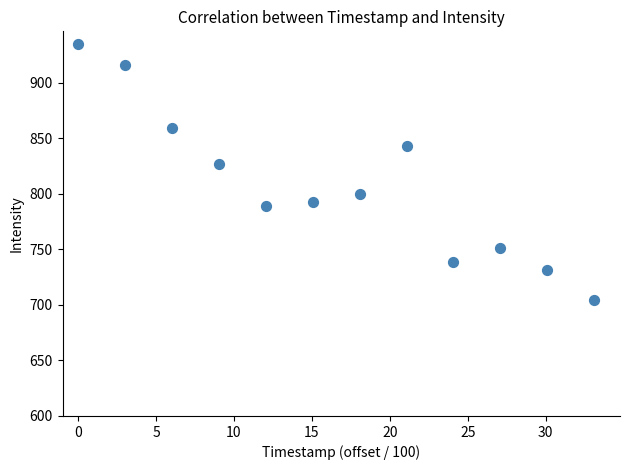

What is the range of Y values (max minus min)?

230.2